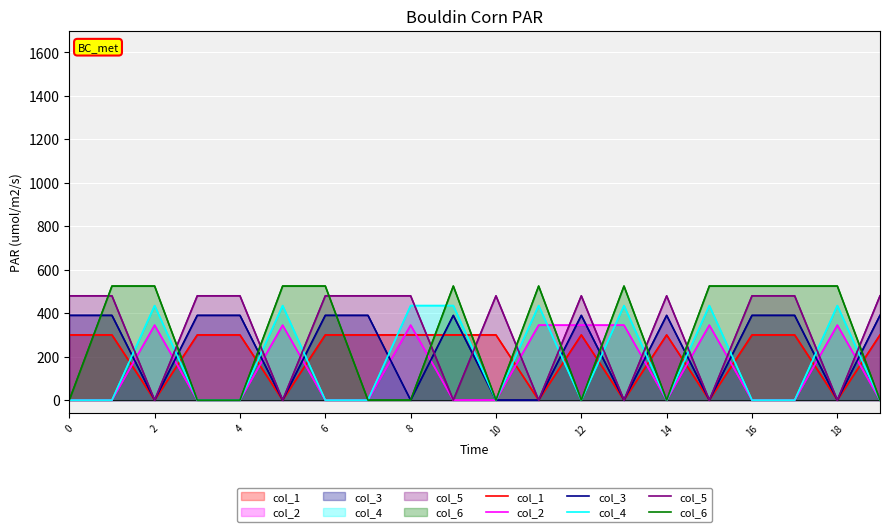

What are all the series names shown in the legend?

col_1, col_2, col_3, col_4, col_5, col_6